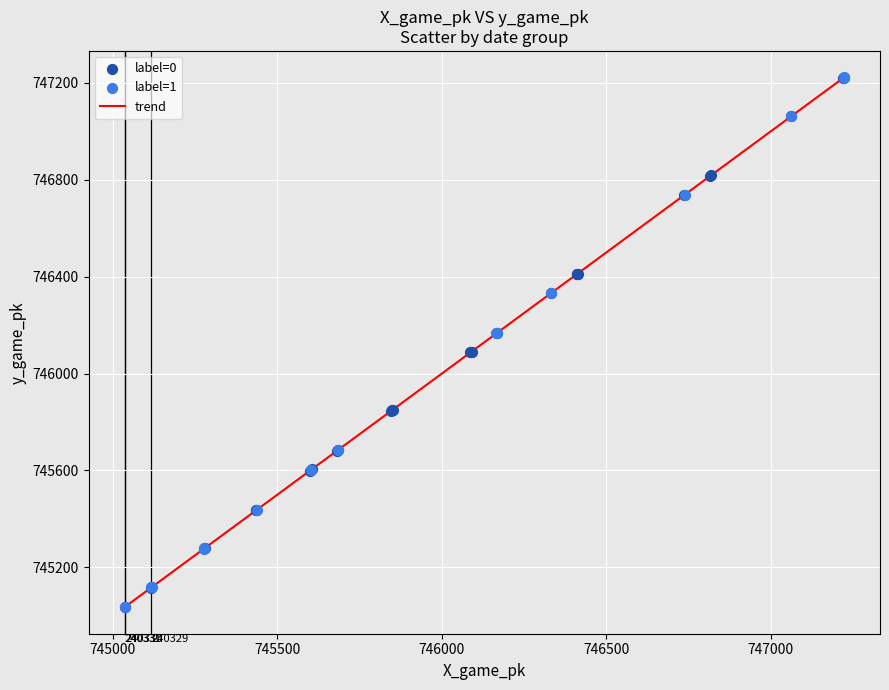

What is the difference between the maximum and minimum values?

2188